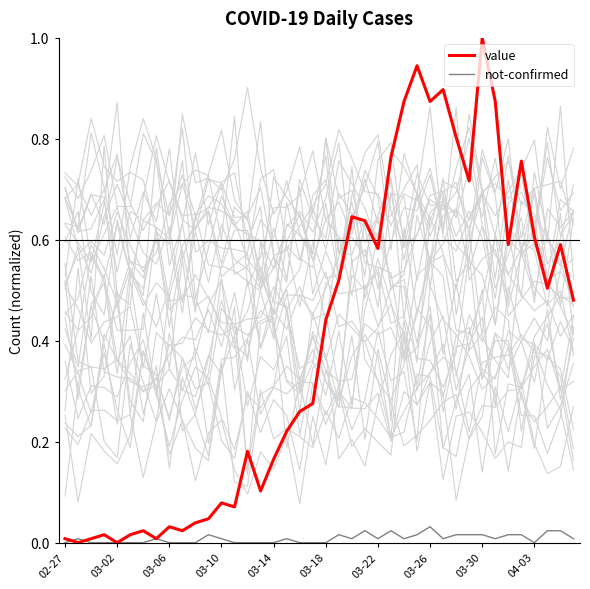

List the series in order of their overall mean, lowest first.

not-confirmed, value